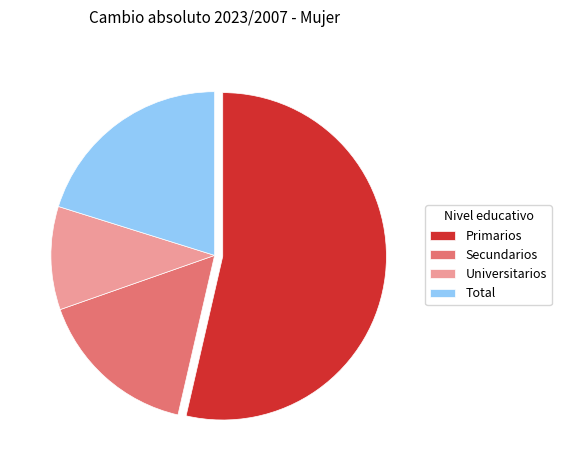

Does any single category account for the majority?

Yes